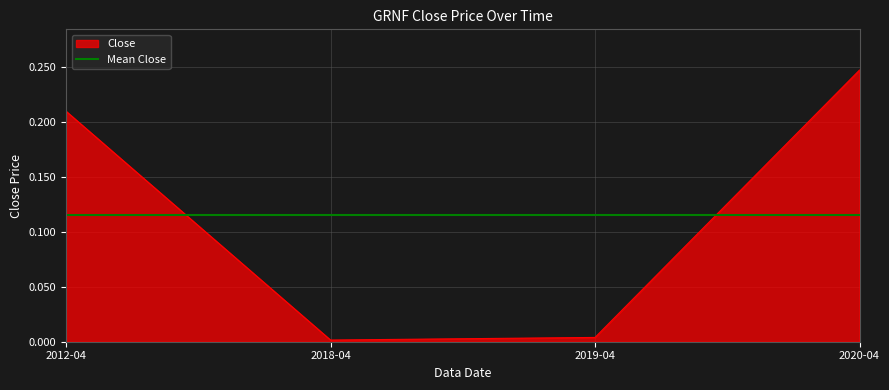

Does the chart display data point markers on the line(s)?

No